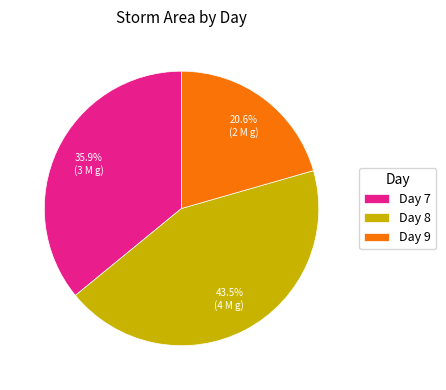

Do Day 7 and Day 8 together represent more than half of the pie?

Yes